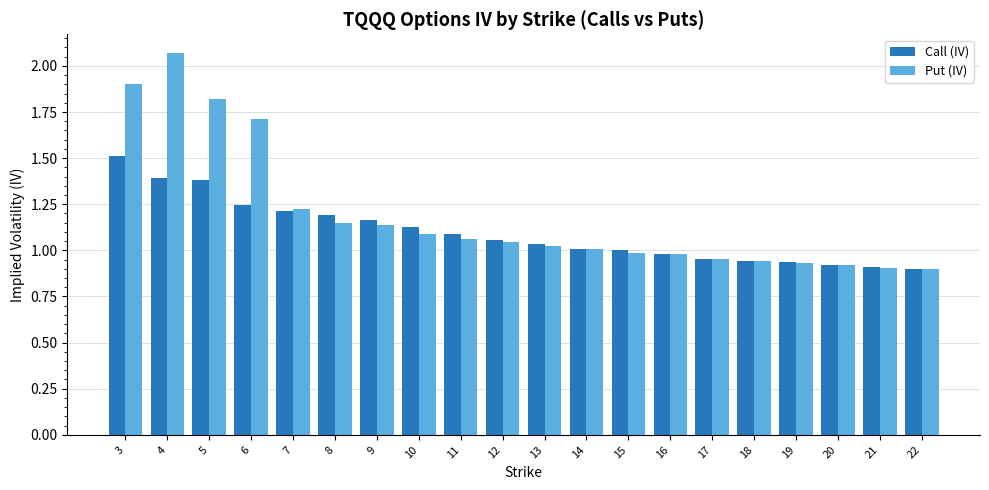

What is the difference between the Put (IV) values at 3 and 10?

0.8